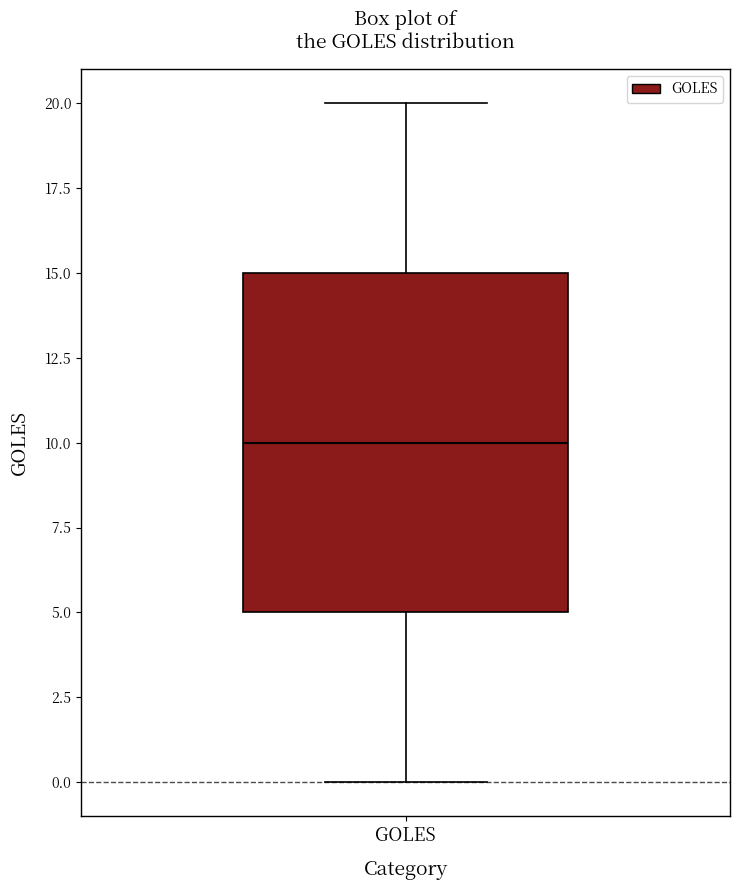

Where is the lower edge of the box for GOLES on the y-axis? The values are not printed on the chart, so give them approximately, as read against the axis.

5